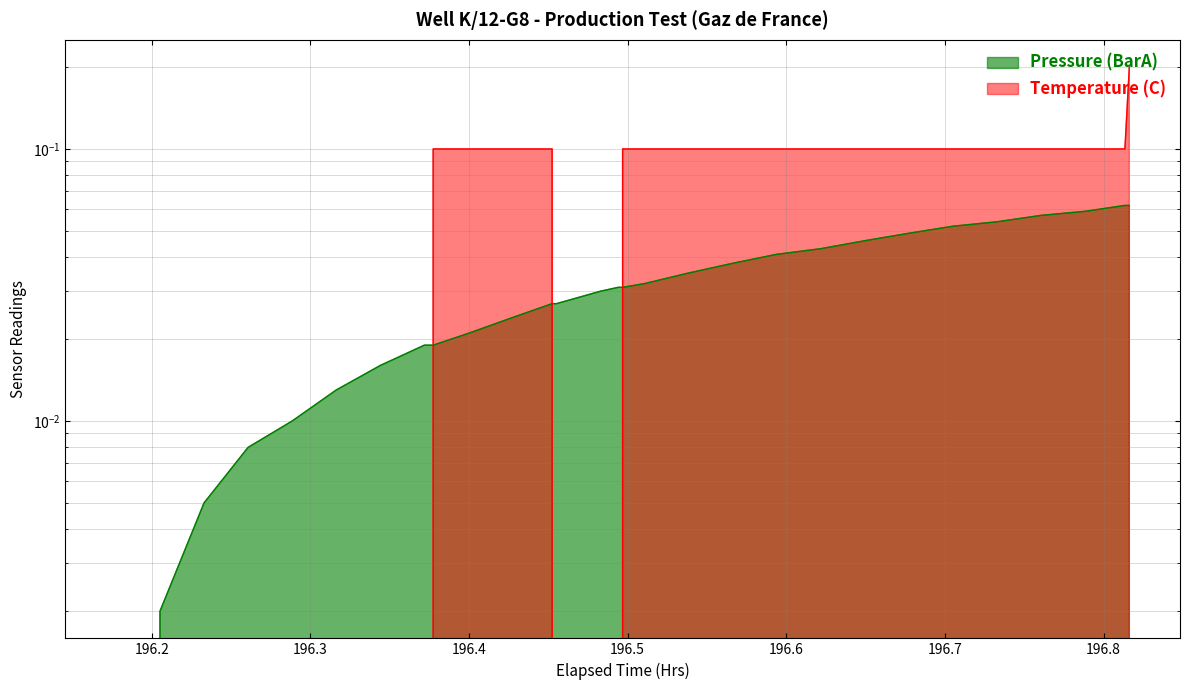

Reading right to left, what are all the values shown in this chart?

Pressure (BarA): 0.1	0.1	0.1	0.1	0.1	0.1	0.0	0.0	0.0	0.0	0.0	0.0	0.0	0.0	0.0	0.0	0.0	0.0	0.0	0.0	0.0	0.0	0.0	0.0	0.0	0.0	0.0	0.0	0.0	0.0
Temperature (C): 0.2	0.1	0.1	0.1	0.1	0.1	0.1	0.1	0.1	0.1	0.1	0.1	0.1	0.1	0.0	0.0	0.0	0.1	0.1	0.1	0.1	0.0	0.0	0.0	0.0	0.0	0.0	0.0	0.0	0.0